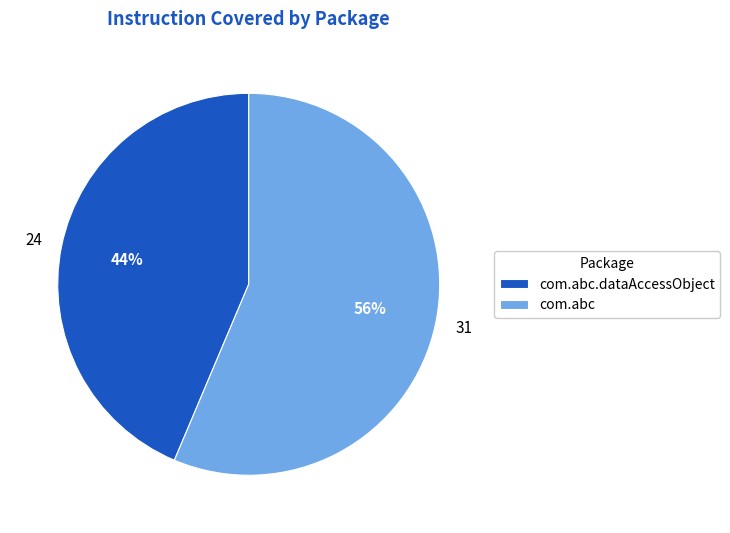

True or false: com.abc accounts for 56% of the total.

True